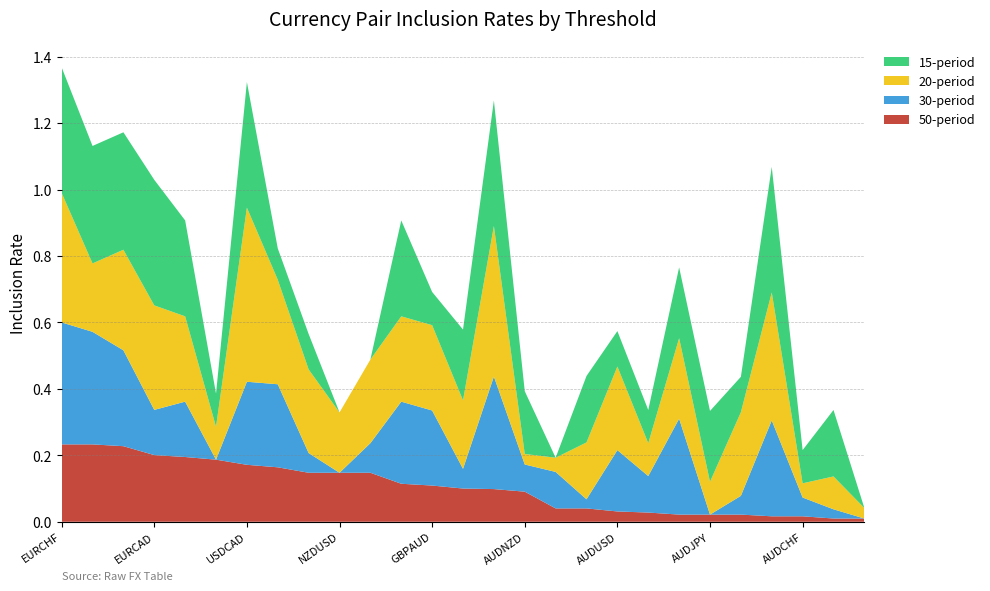

Is it true that 50-period equals 0.2 at AUDNZD?

False